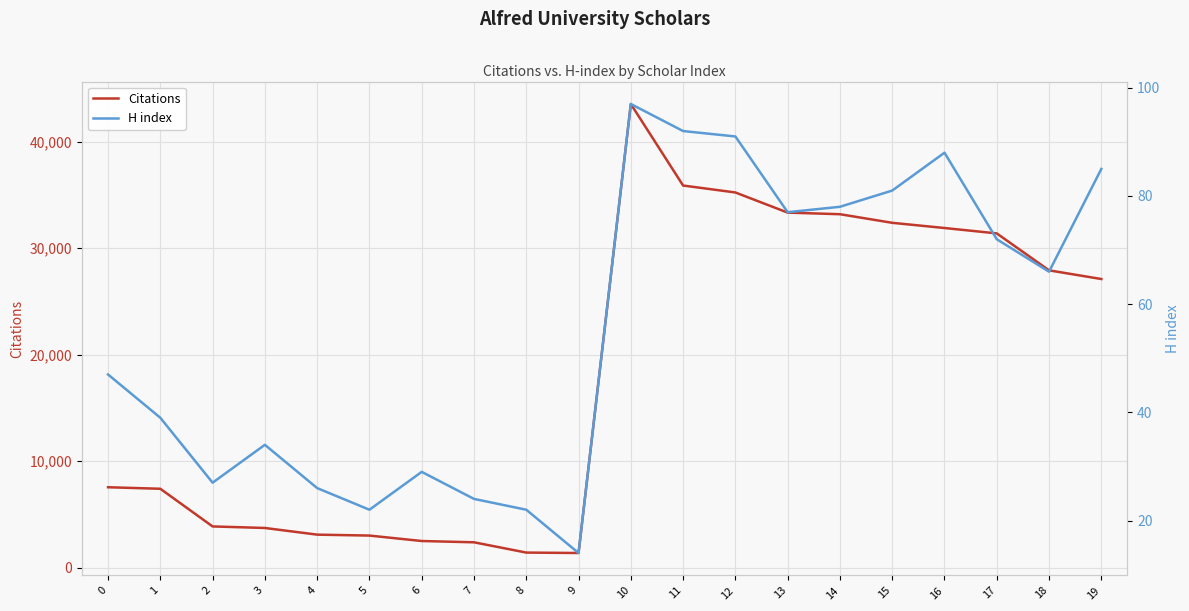

The value of Citations at 7 is 4131. True or false?

False